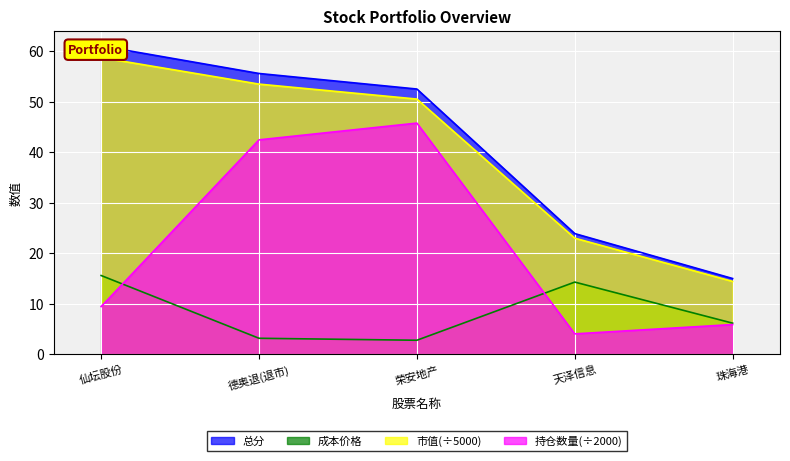

How many lines are shown in the chart?

4